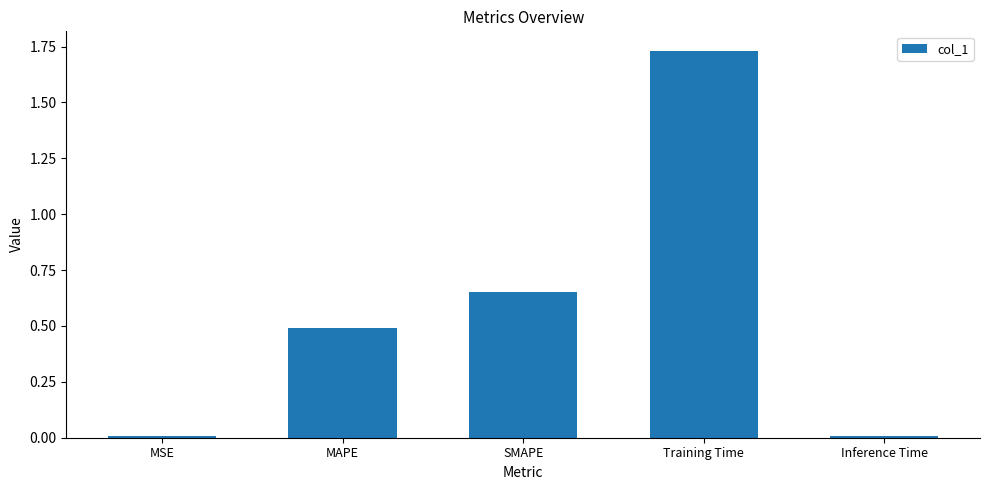

Which label corresponds to the largest value in the chart?

Training Time